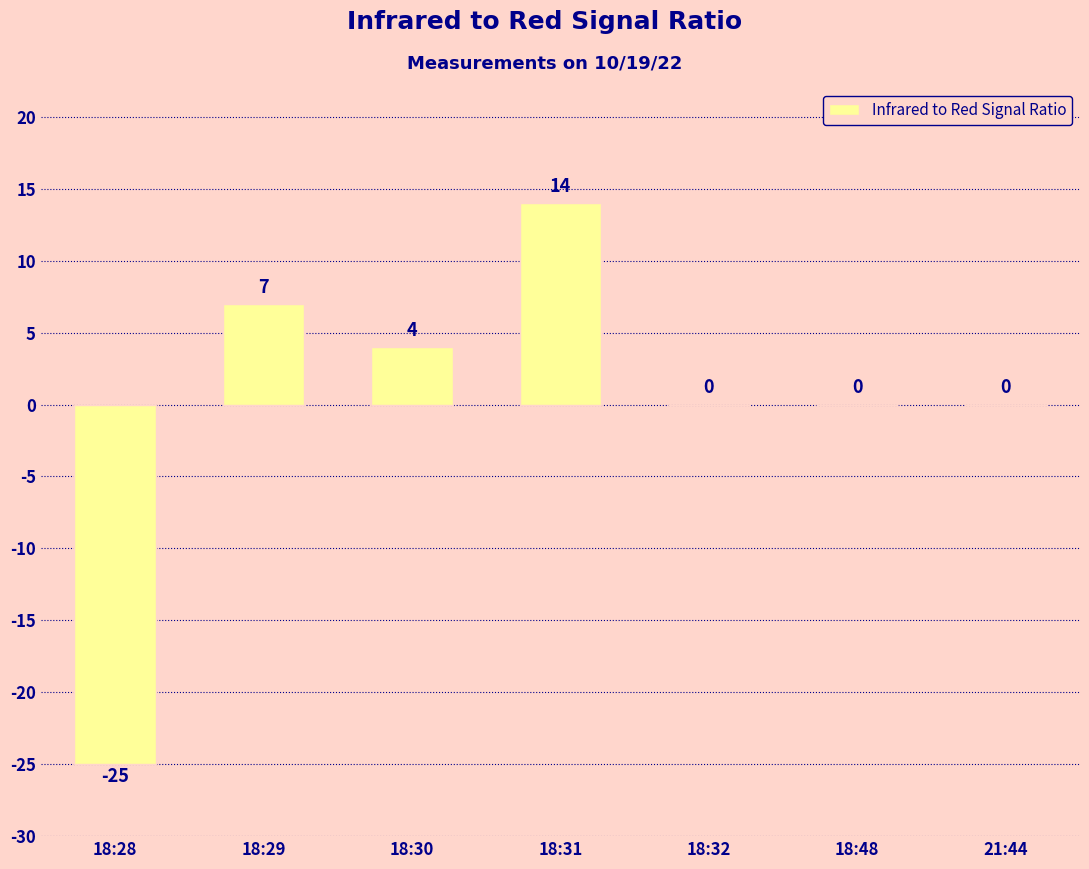

Is it true that the value at 18:30 is 7?

False